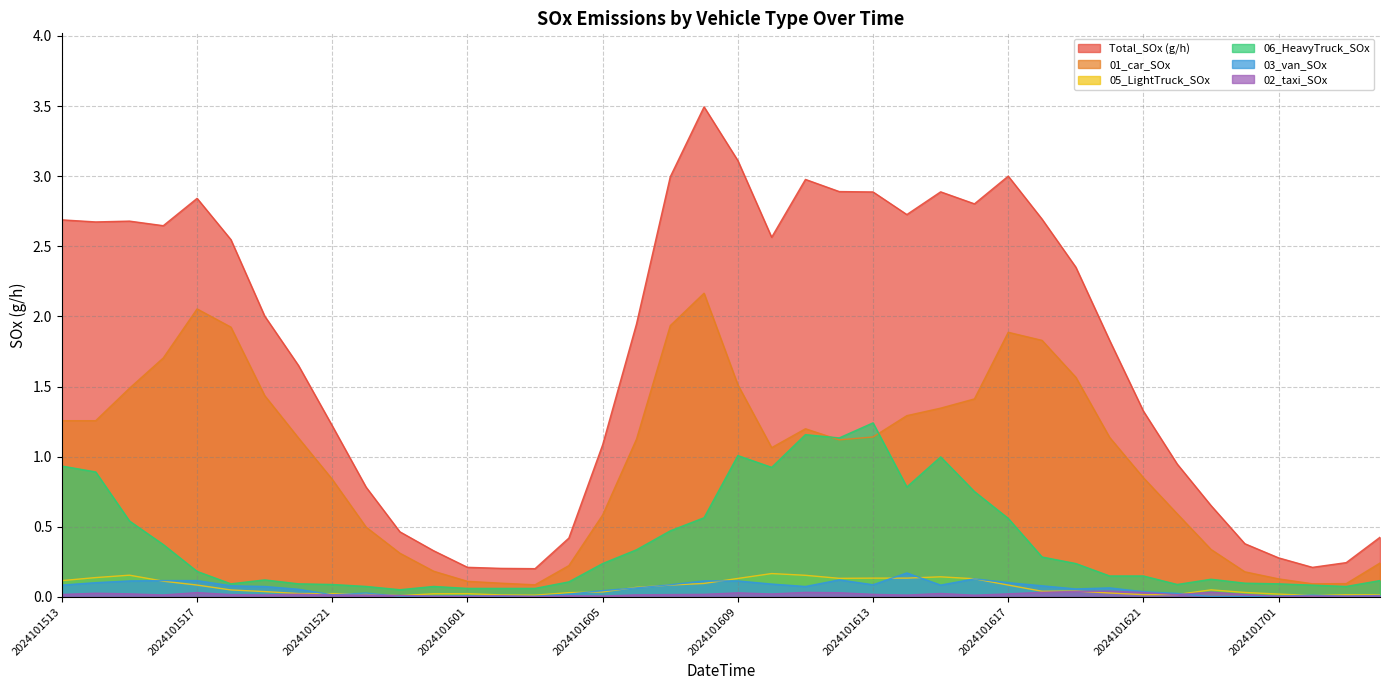

What is the average value of the 05_LightTruck_SOx series?

0.1